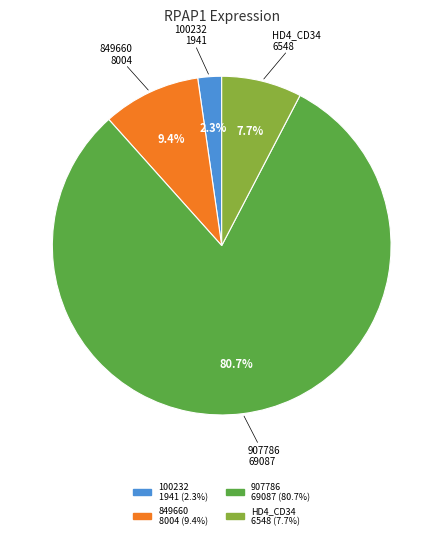

Is there any slice that represents more than half of the pie?

Yes